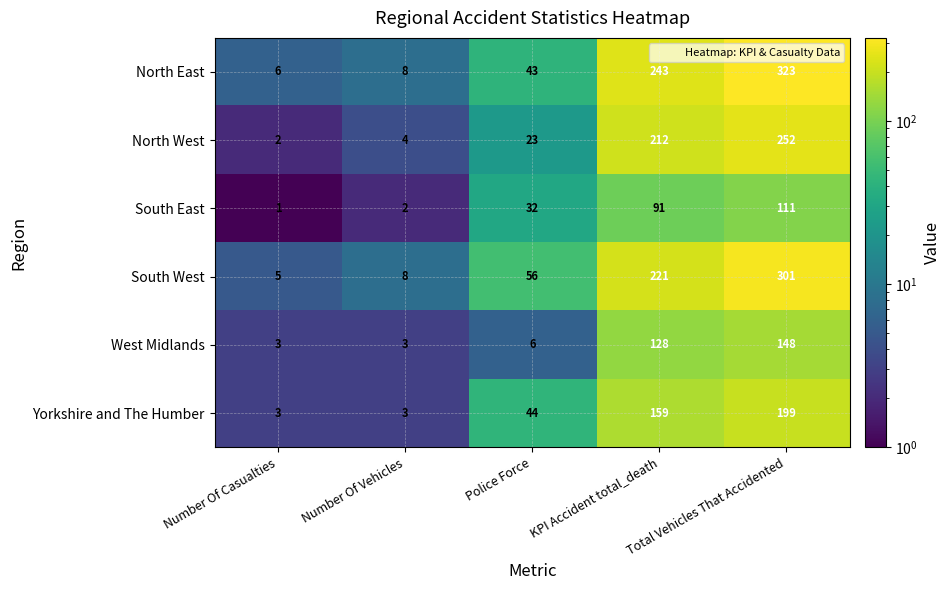

At how many categories does at least one series exceed 322?

1